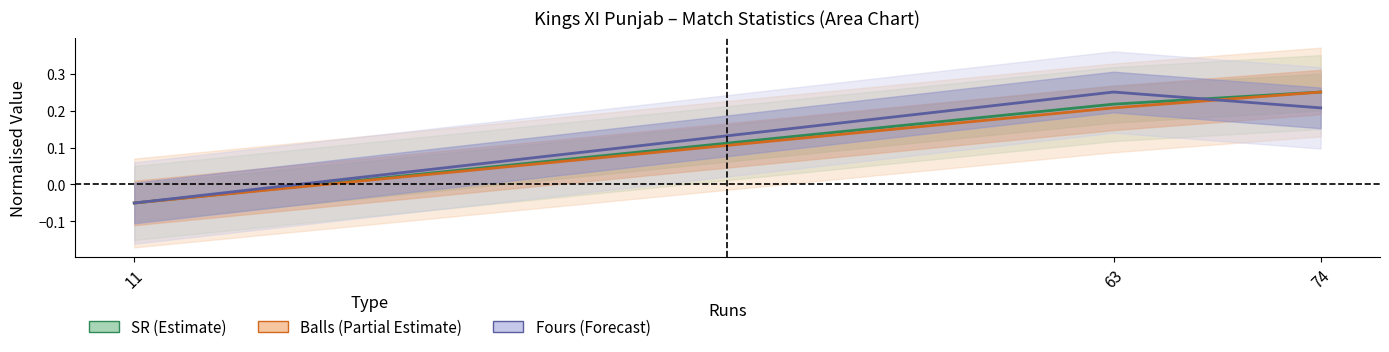

How many Fours (Forecast) values are between 0 and 1?

2